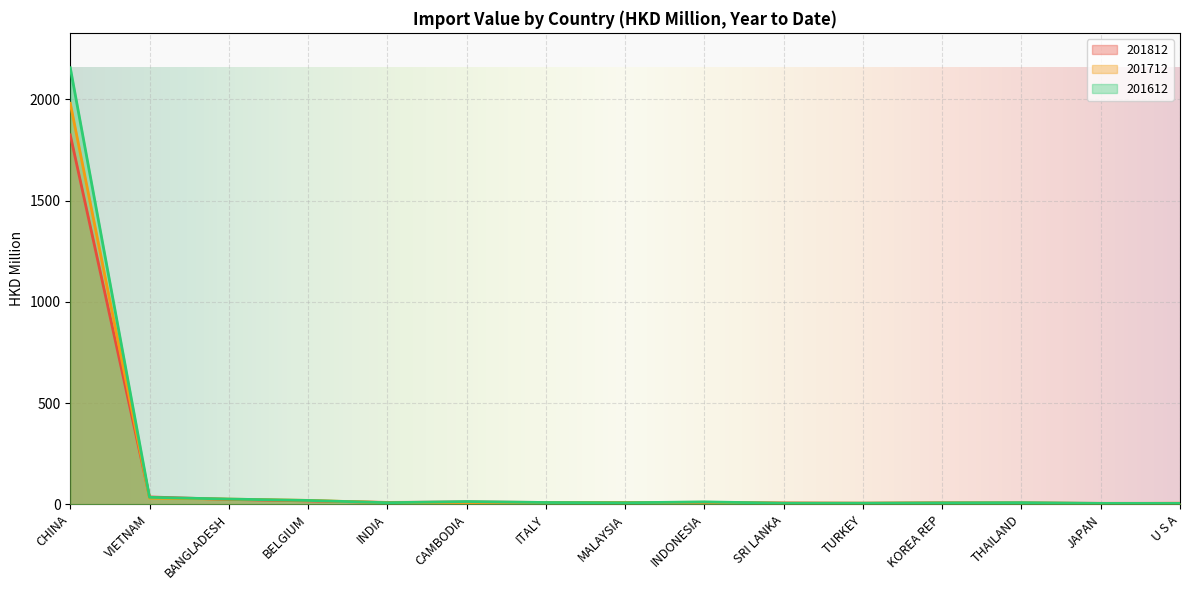

What is the difference between the 201812 values at KOREA REP and CHINA?

1817.2